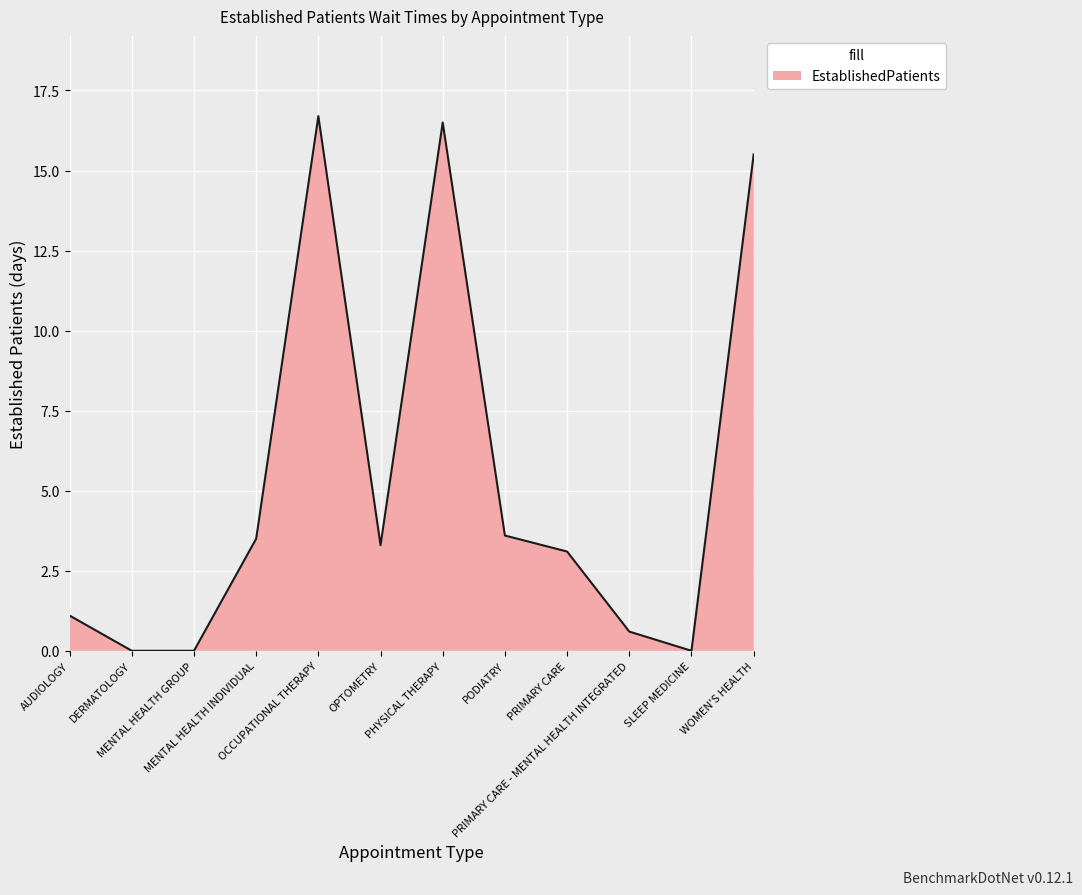

What position from the right is PRIMARY CARE?

4